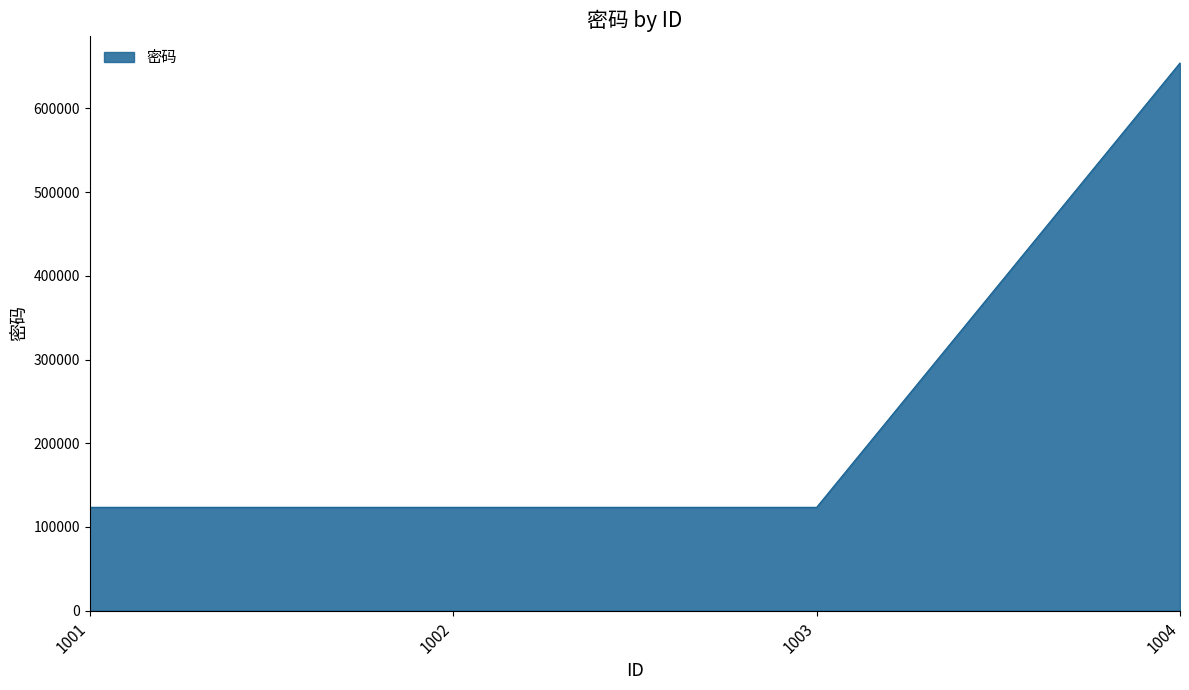

Reading left to right, what are all the values shown in this chart?

123456	123456	123456	654321